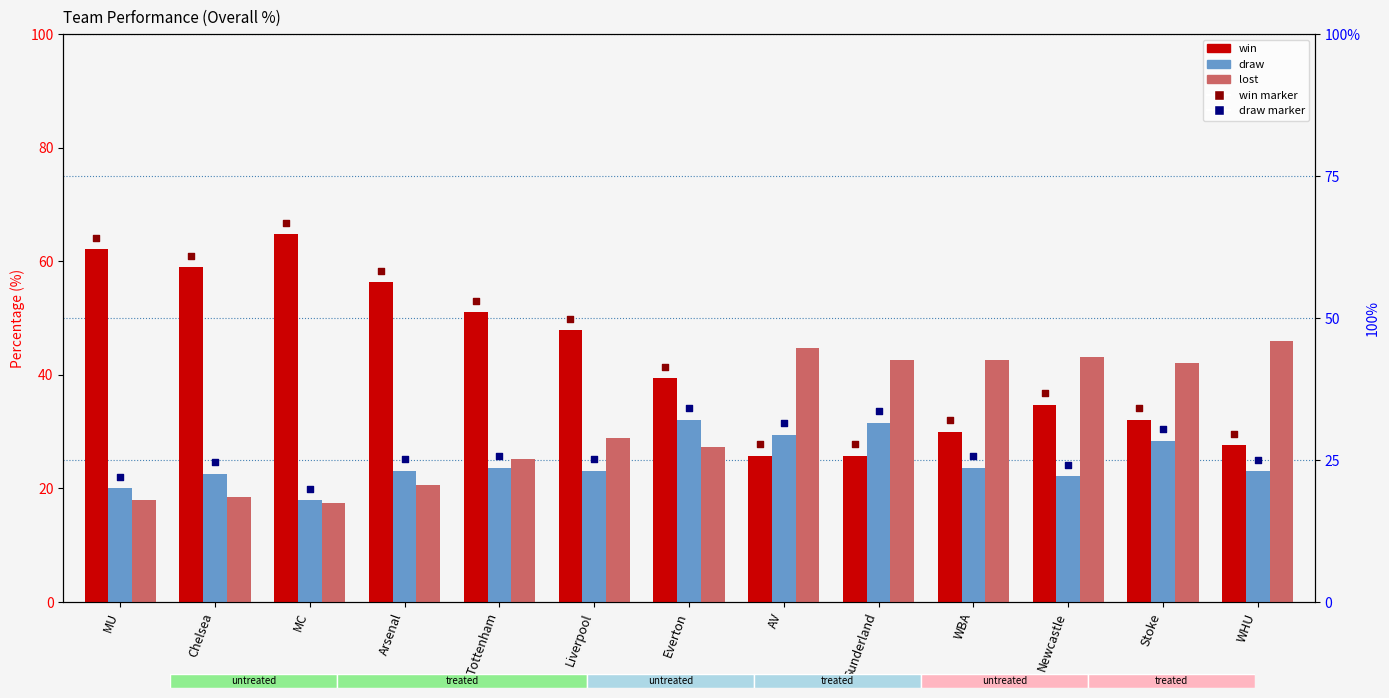

Which series contains the highest Y value?

win